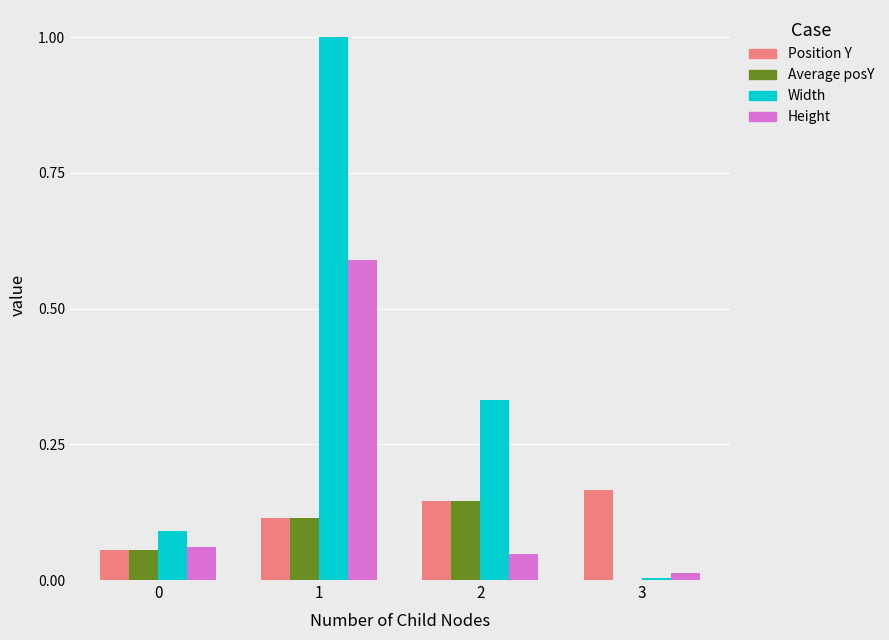

What is the sum of all Width values?

1.4